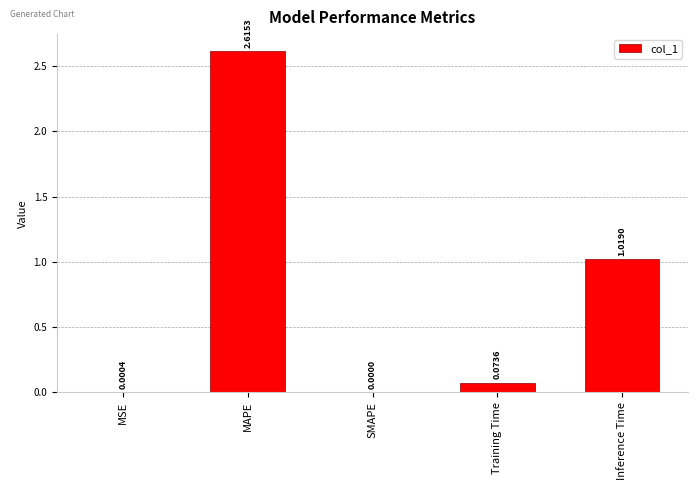

At which label is the value closest to 1?

Inference Time